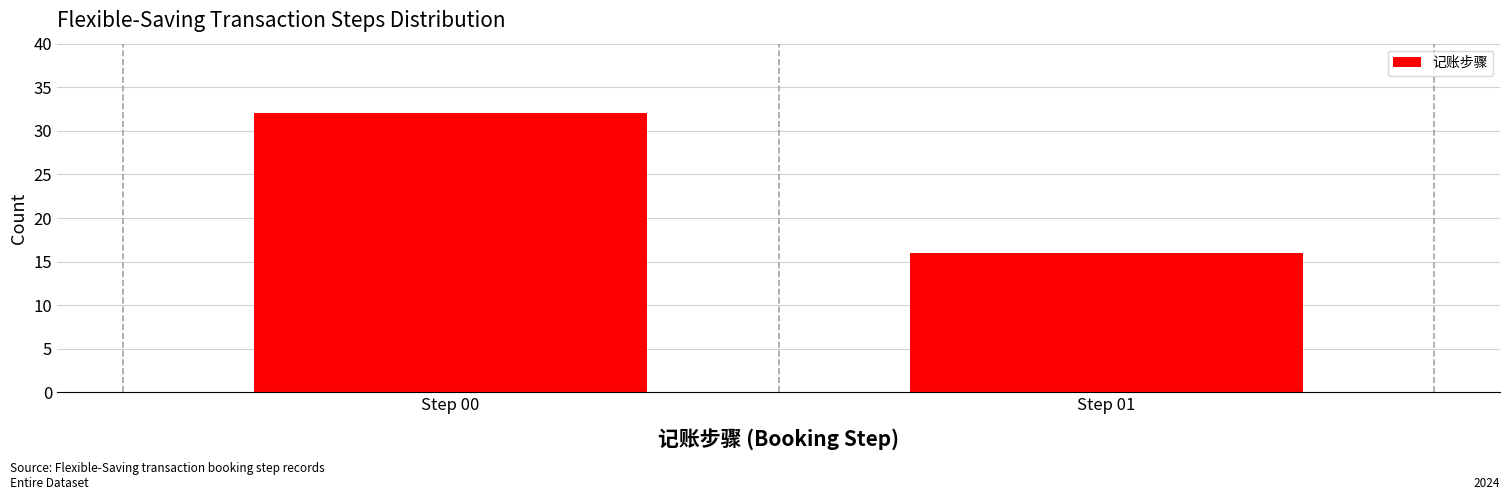

Reading left to right, extract all data points from this chart.

32	16